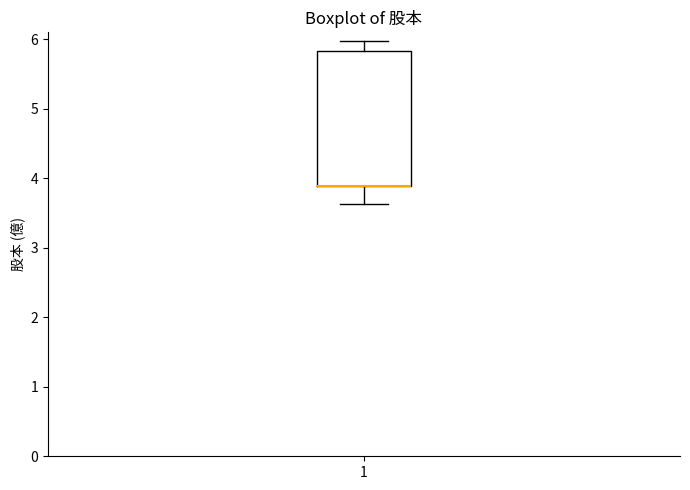

Where does the lower whisker of the box at x = 1 end on the y-axis? The values are not printed on the chart, so give them approximately, as read against the axis.

3.6